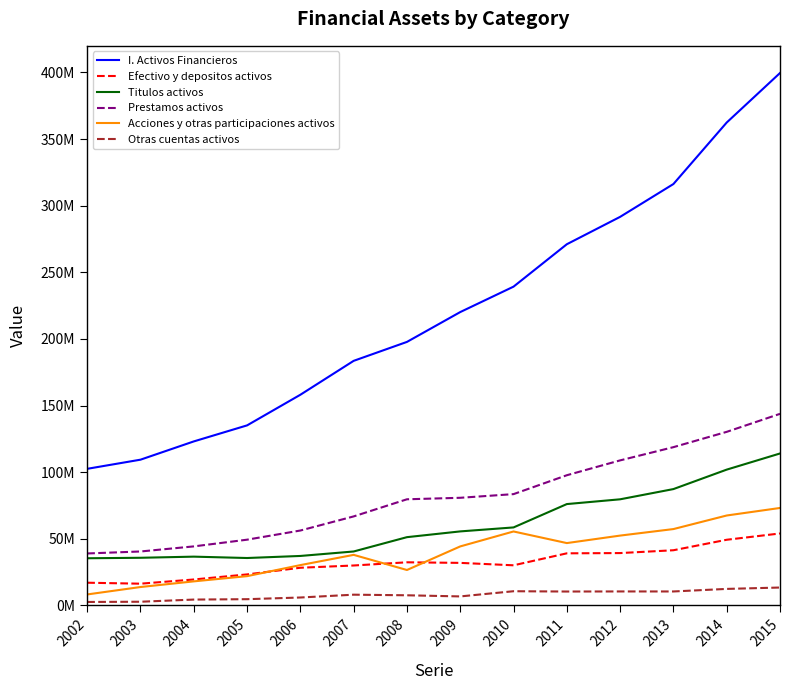

Between 2006 and 2011, which series saw the biggest shift?

I. Activos Financieros